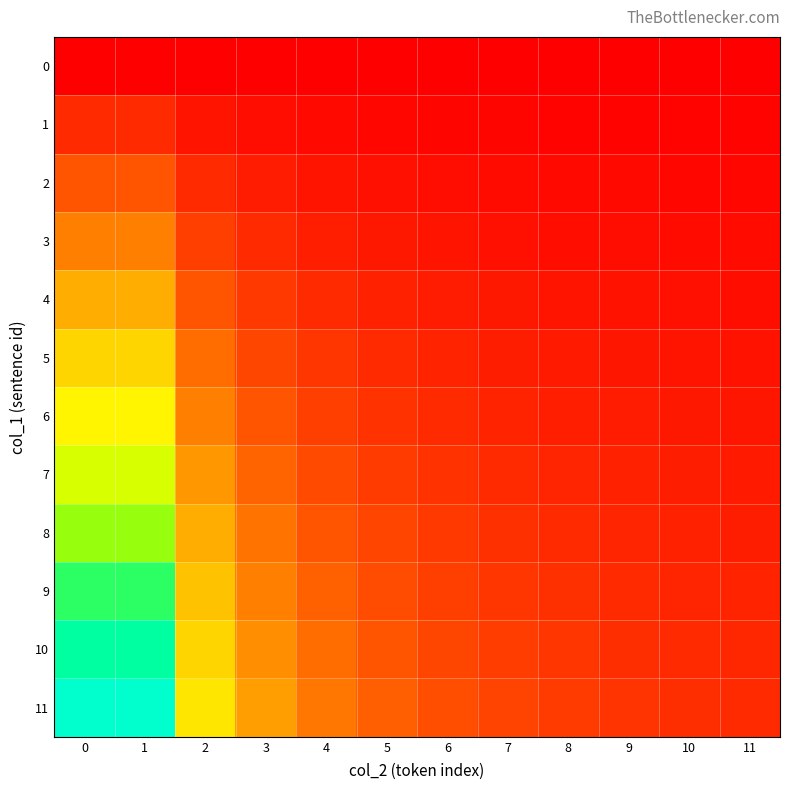

At how many categories does at least one series exceed 7?

2